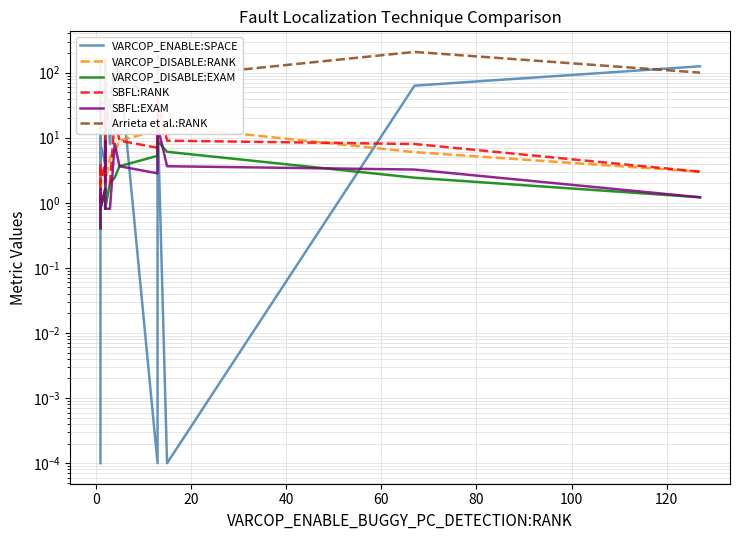

Rank the series by their maximum value, from lowest to highest.

VARCOP_DISABLE:EXAM, SBFL:EXAM, VARCOP_DISABLE:RANK, SBFL:RANK, VARCOP_ENABLE:SPACE, Arrieta et al.:RANK